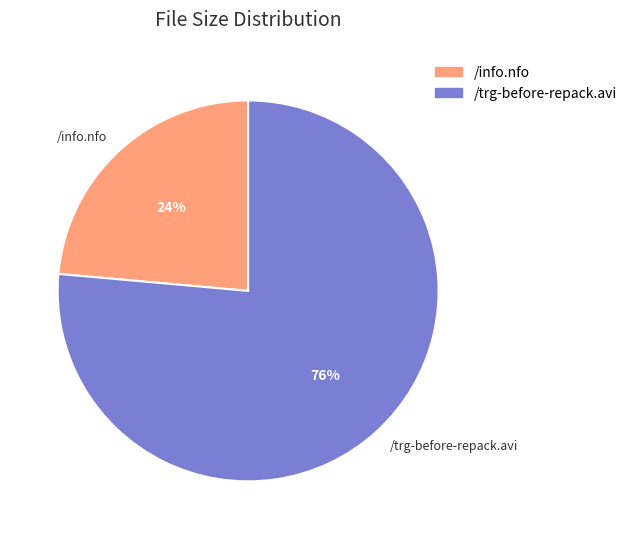

To the nearest percent, what is the average slice percentage?

50%